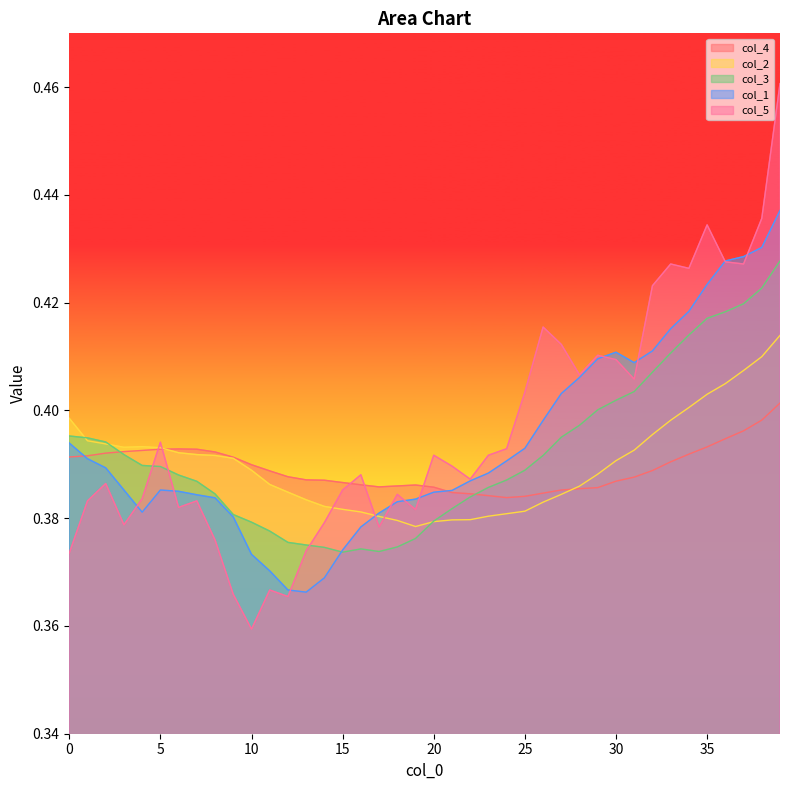

Count the number of categories in the chart.

40